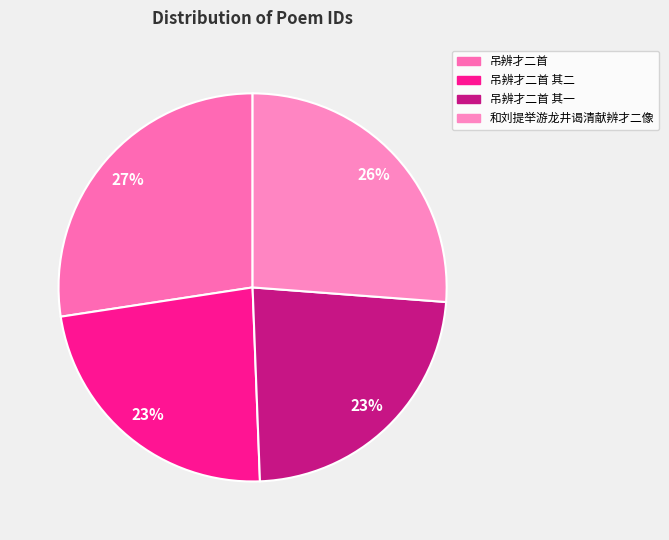

Combined, what portion of the pie is 和刘提举游龙井谒清献辨才二像 and 吊辨才二首 其二?

49.4%